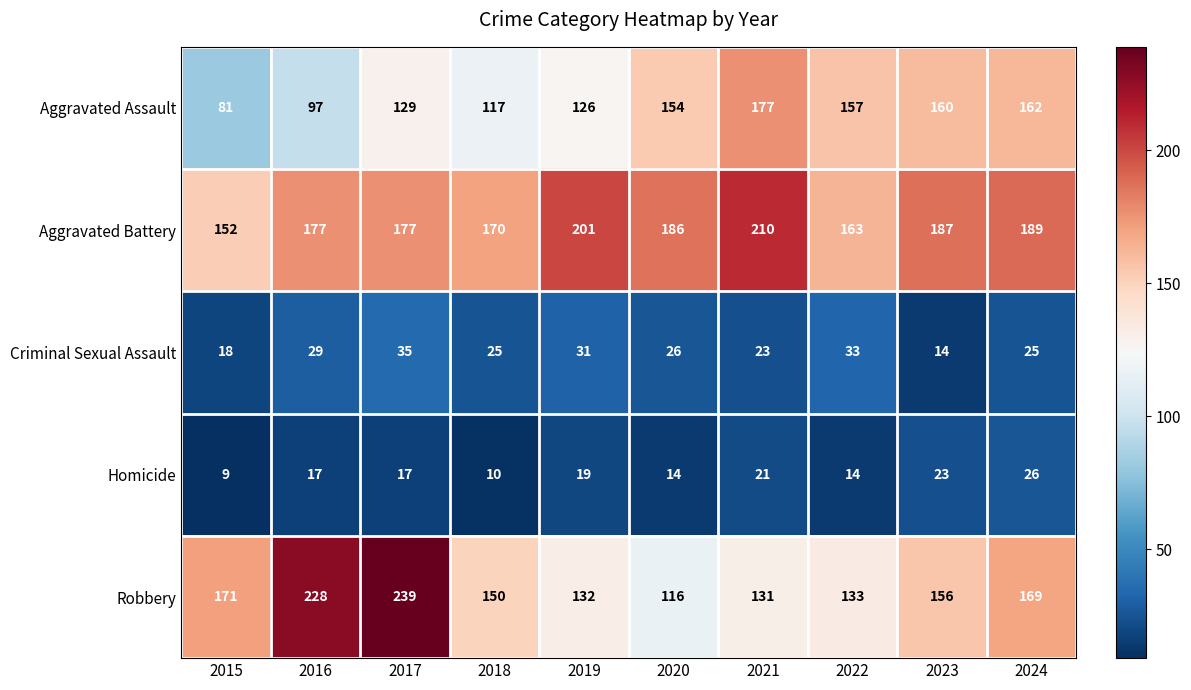

At which category does the chart reach its minimum across all series?

2015